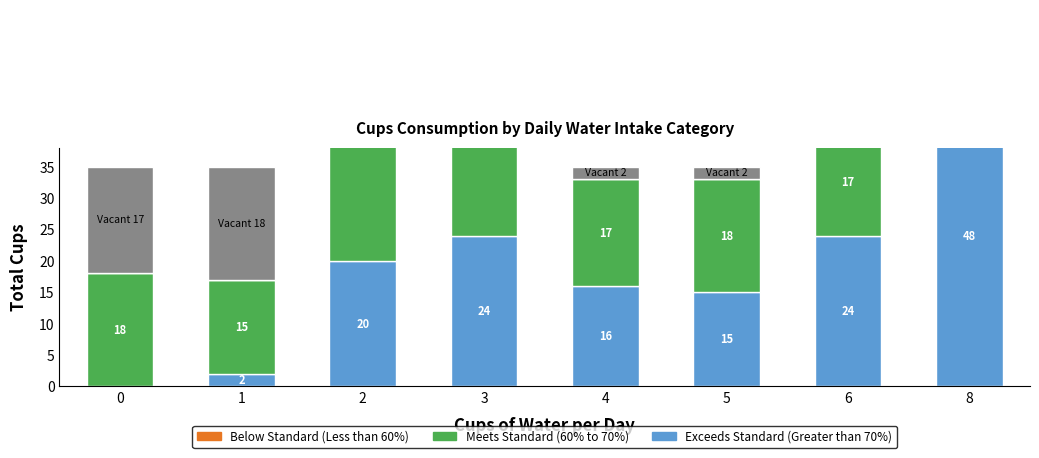

Rank the categories by Meets Standard (60% to 70%) value from lowest to highest.

1, 4, 6, 0, 5, 8, 3, 2